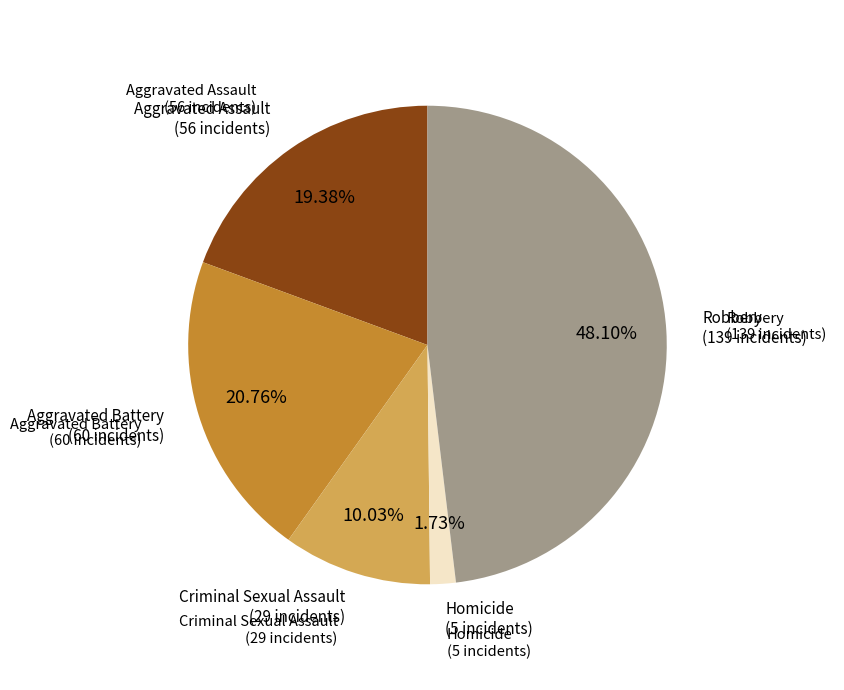

To the nearest percent, what is the combined percentage of Aggravated Assault and Robbery?

67%